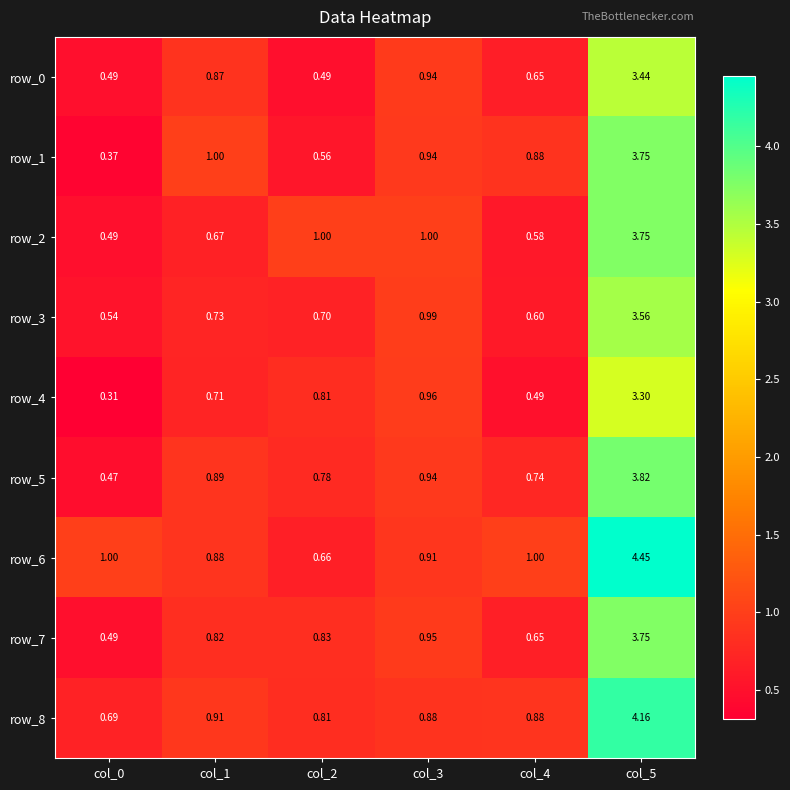

Is the value of row_2 at col_2 greater than the value of row_3 at col_4?

Yes